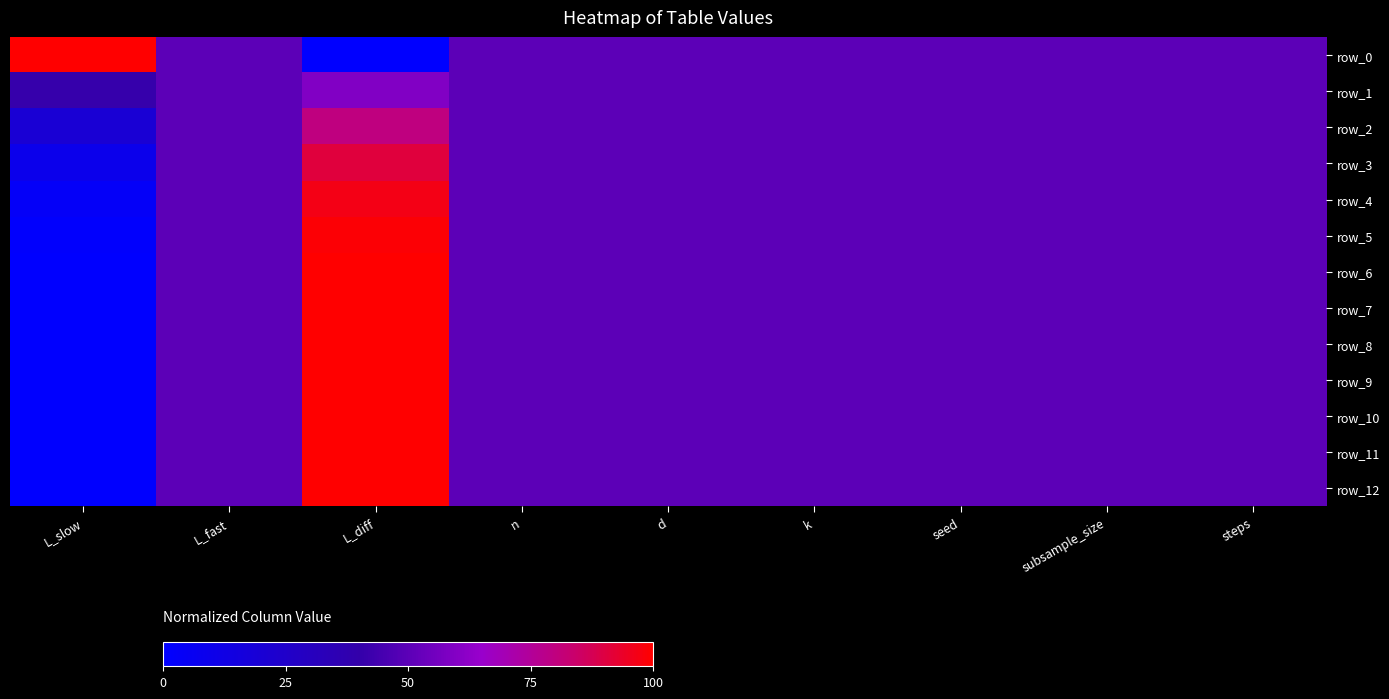

List the series in order of their peak value, highest first.

row_0, row_12, row_11, row_10, row_9, row_8, row_7, row_6, row_5, row_4, row_3, row_2, row_1